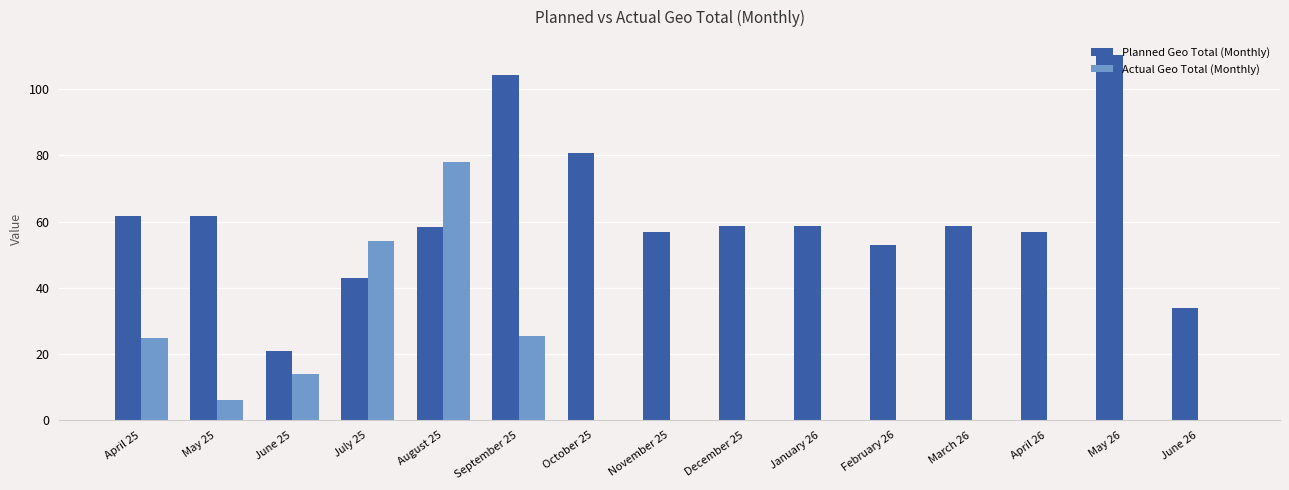

How many distinct data groups are displayed?

2